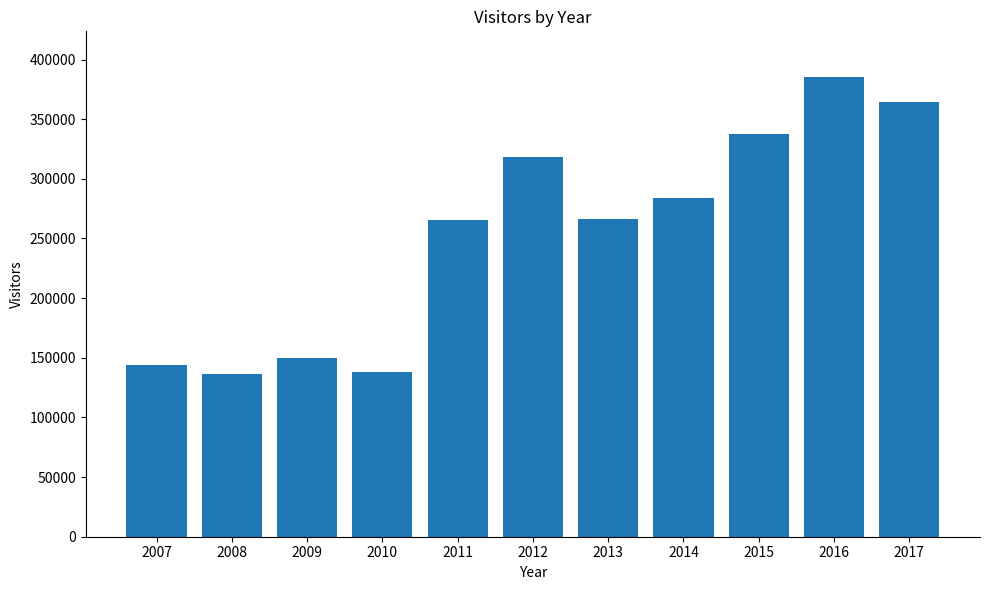

What is the sum of all values?

2787065